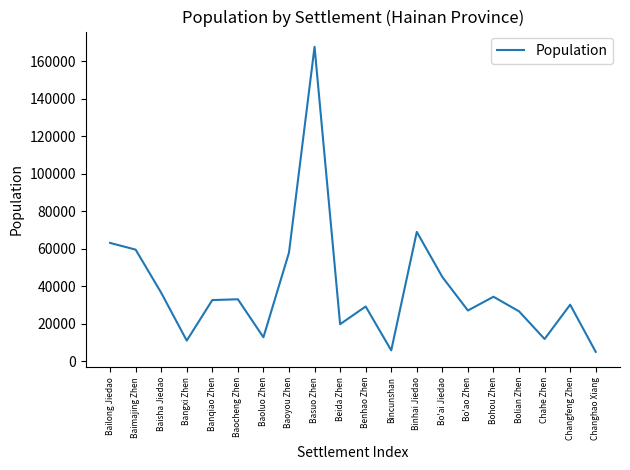

Where is the first local minimum?

Bangxi Zhen